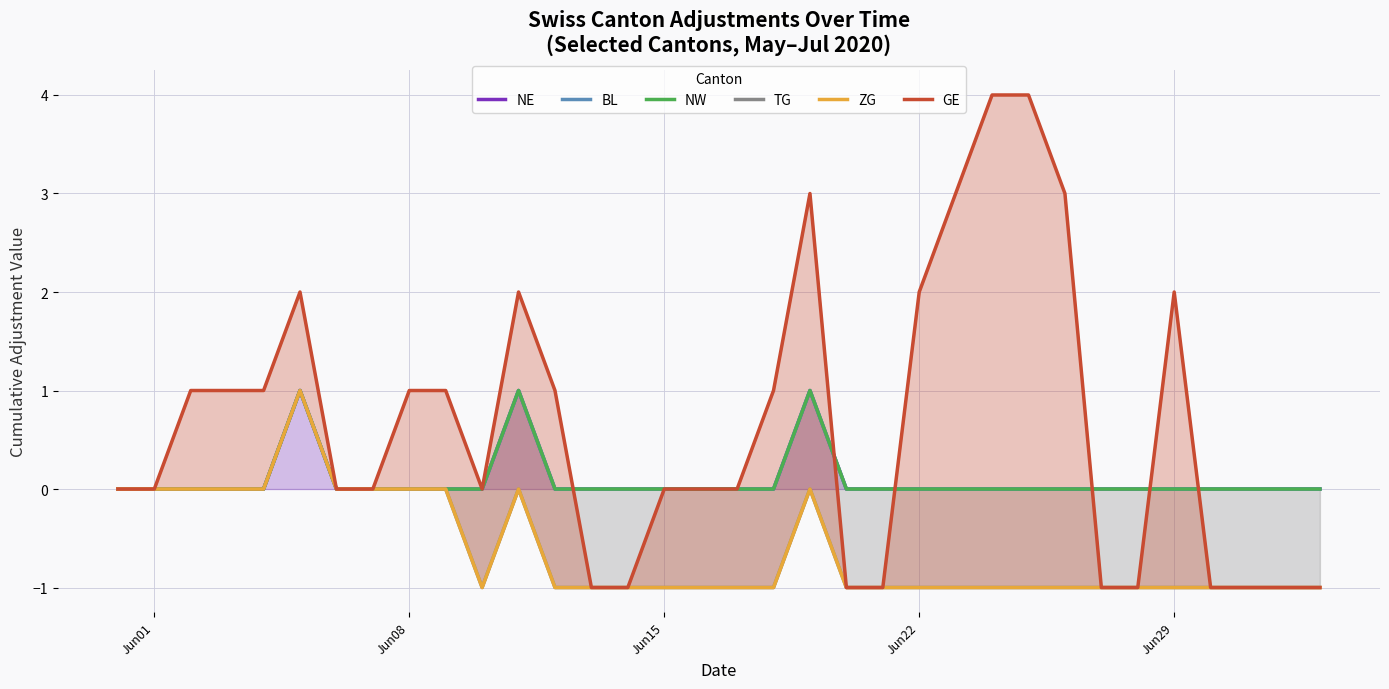

What is the average value of the GE series?

1